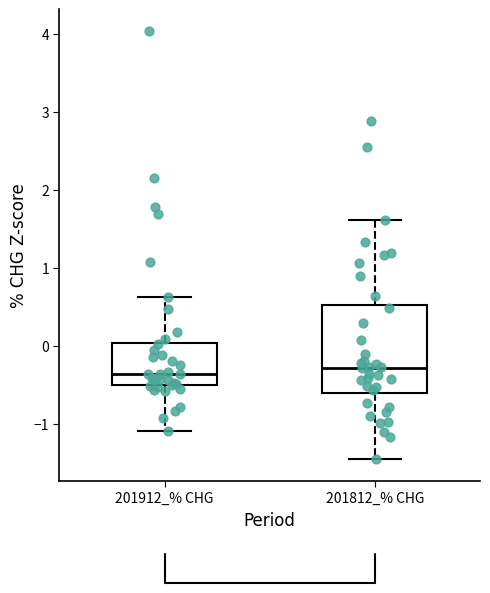

Reading left to right, read every box against the y-axis: the position of its median line, the range the box covers, and the ends of its whiskers. The values are not printed on the chart, so give them approximately, as read against the axis.

201912_% CHG: median -0.4, box -0.5 to 0.0, whiskers -1.1 to 0.6
201812_% CHG: median -0.3, box -0.6 to 0.5, whiskers -1.5 to 1.6